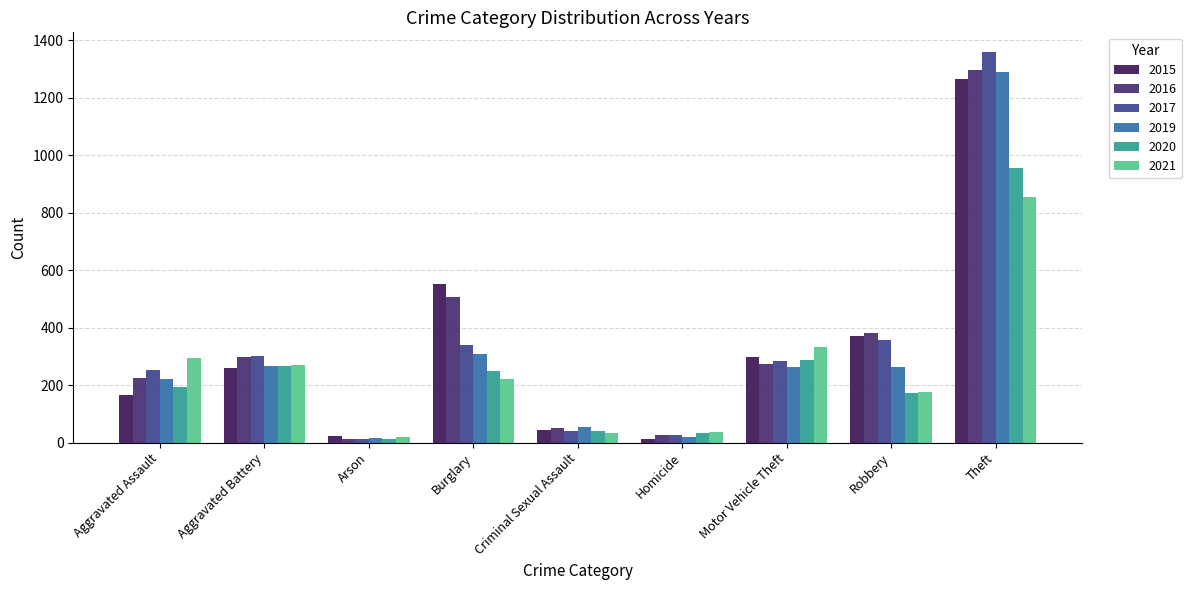

What are all the series names shown in the legend?

2015, 2016, 2017, 2019, 2020, 2021